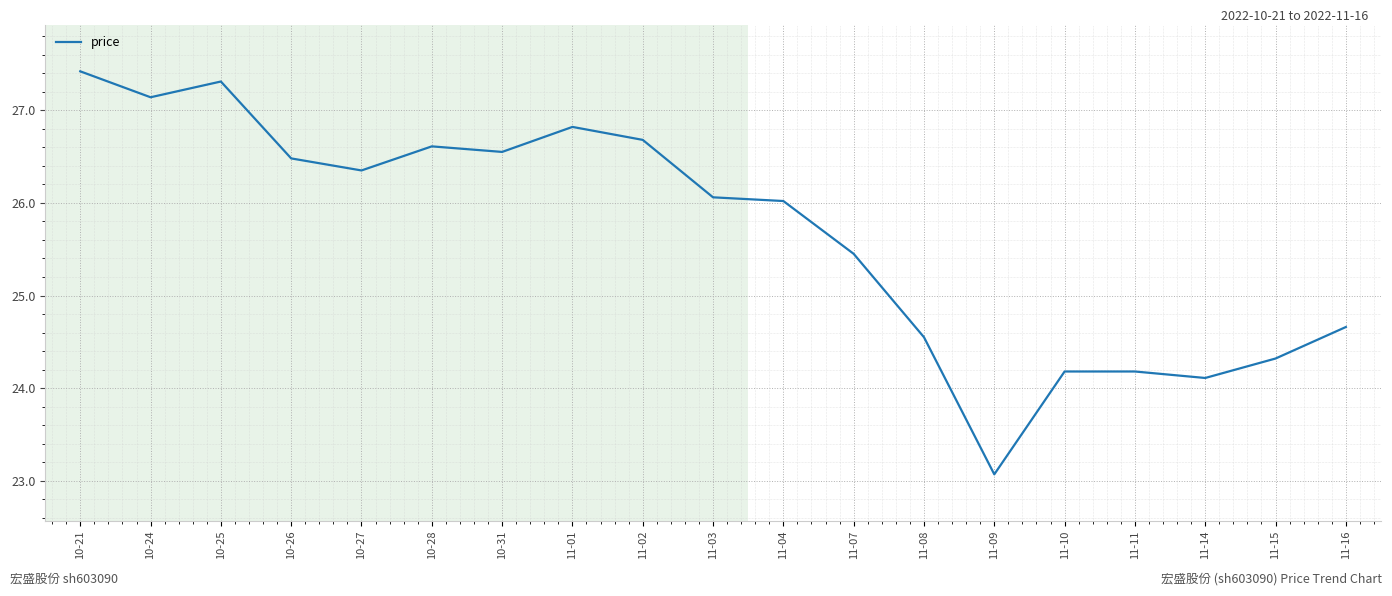

True or false: the data shows 14.6 at 11-15.

False